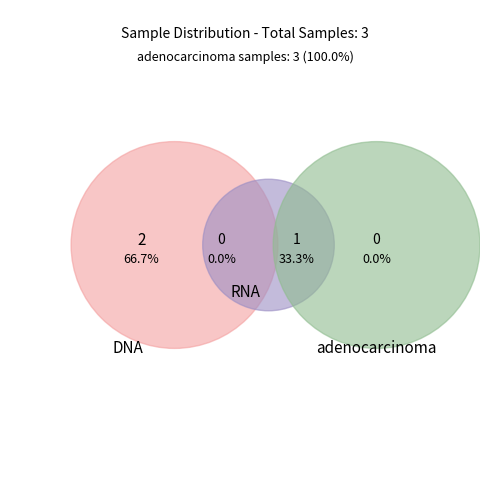

To the nearest percent, what is the average slice percentage?

50%